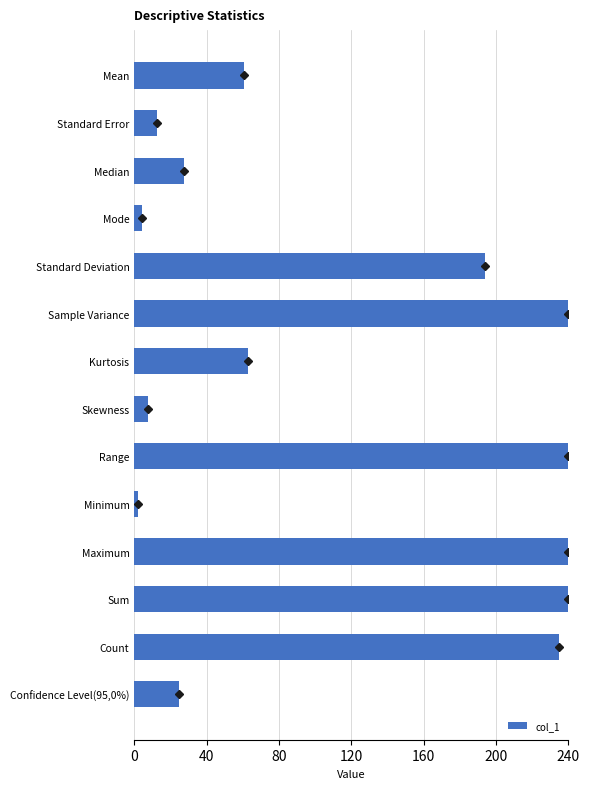

What is the greatest value displayed?

240.0